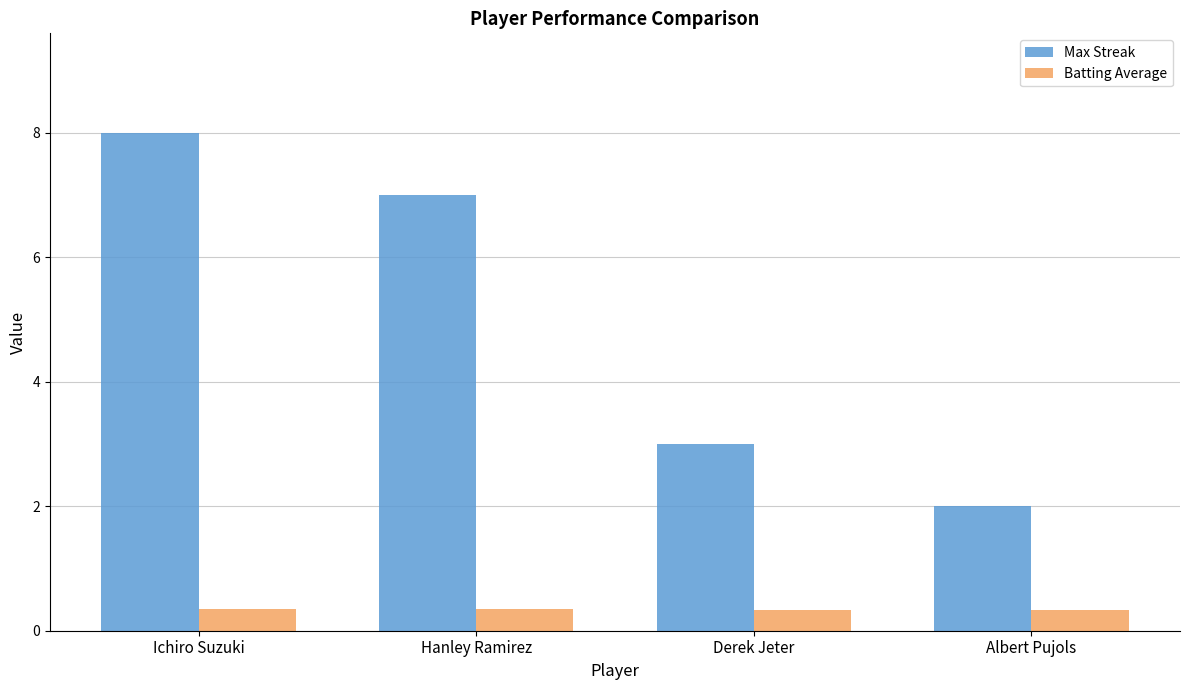

What is the difference between the highest and lowest values at Albert Pujols?

1.7